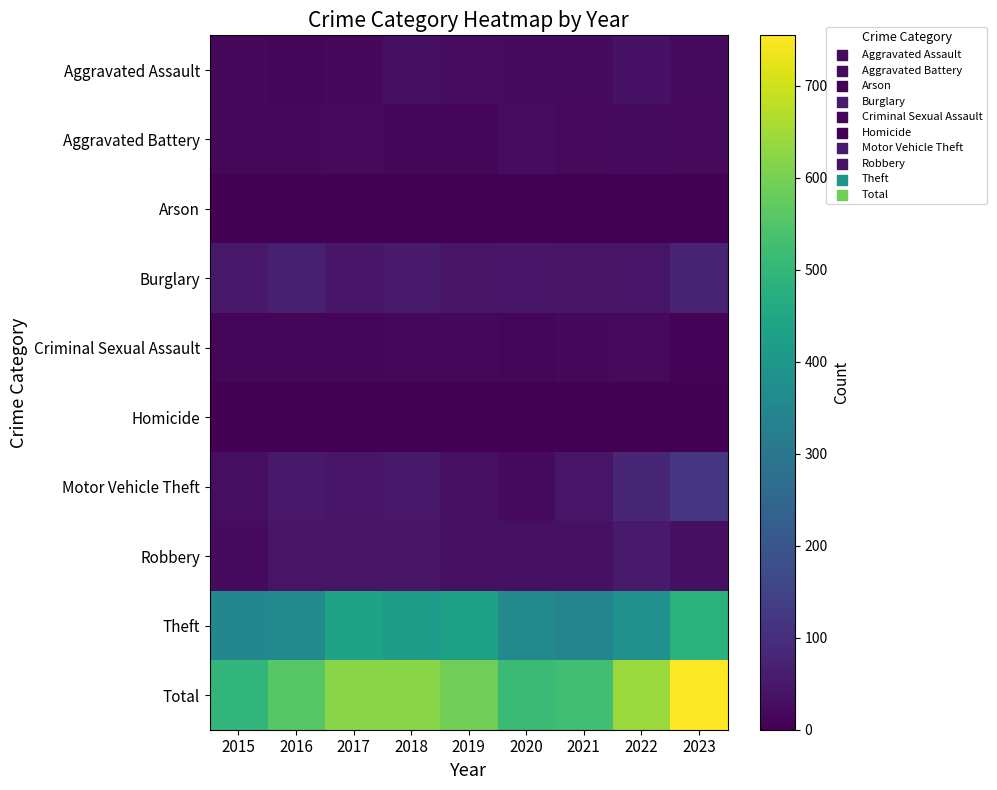

Reading left to right, what are all the values shown in this chart?

Aggravated Assault: 2015=17	2016=14	2017=17	2018=30	2019=25	2020=23	2021=23	2022=36	2023=21
Aggravated Battery: 2015=17	2016=15	2017=18	2018=13	2019=14	2020=24	2021=20	2022=23	2023=19
Arson: 2015=1	2016=0	2017=2	2018=0	2019=0	2020=1	2021=1	2022=1	2023=1
Burglary: 2015=52	2016=66	2017=47	2018=56	2019=39	2020=45	2021=40	2022=43	2023=71
Criminal Sexual Assault: 2015=9	2016=14	2017=12	2018=16	2019=17	2020=9	2021=15	2022=19	2023=7
Homicide: 2015=1	2016=1	2017=2	2018=0	2019=0	2020=1	2021=1	2022=2	2023=3
Motor Vehicle Theft: 2015=29	2016=52	2017=46	2018=49	2019=33	2020=22	2021=45	2022=81	2023=120
Robbery: 2015=21	2016=39	2017=40	2018=39	2019=35	2020=33	2021=35	2022=54	2023=32
Theft: 2015=350	2016=357	2017=438	2018=417	2019=428	2020=358	2021=344	2022=383	2023=481
Total: 2015=497	2016=558	2017=622	2018=620	2019=591	2020=516	2021=524	2022=642	2023=755